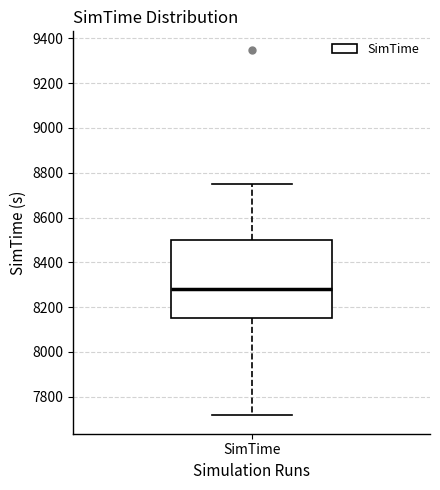

Read this box plot against the y-axis: the position of the median line, the range covered by the box, and the ends of both whiskers. The values are not printed on the chart, so give them approximately, as read against the axis.

median 8280, box 8160 to 8500, whiskers 7720 to 8740